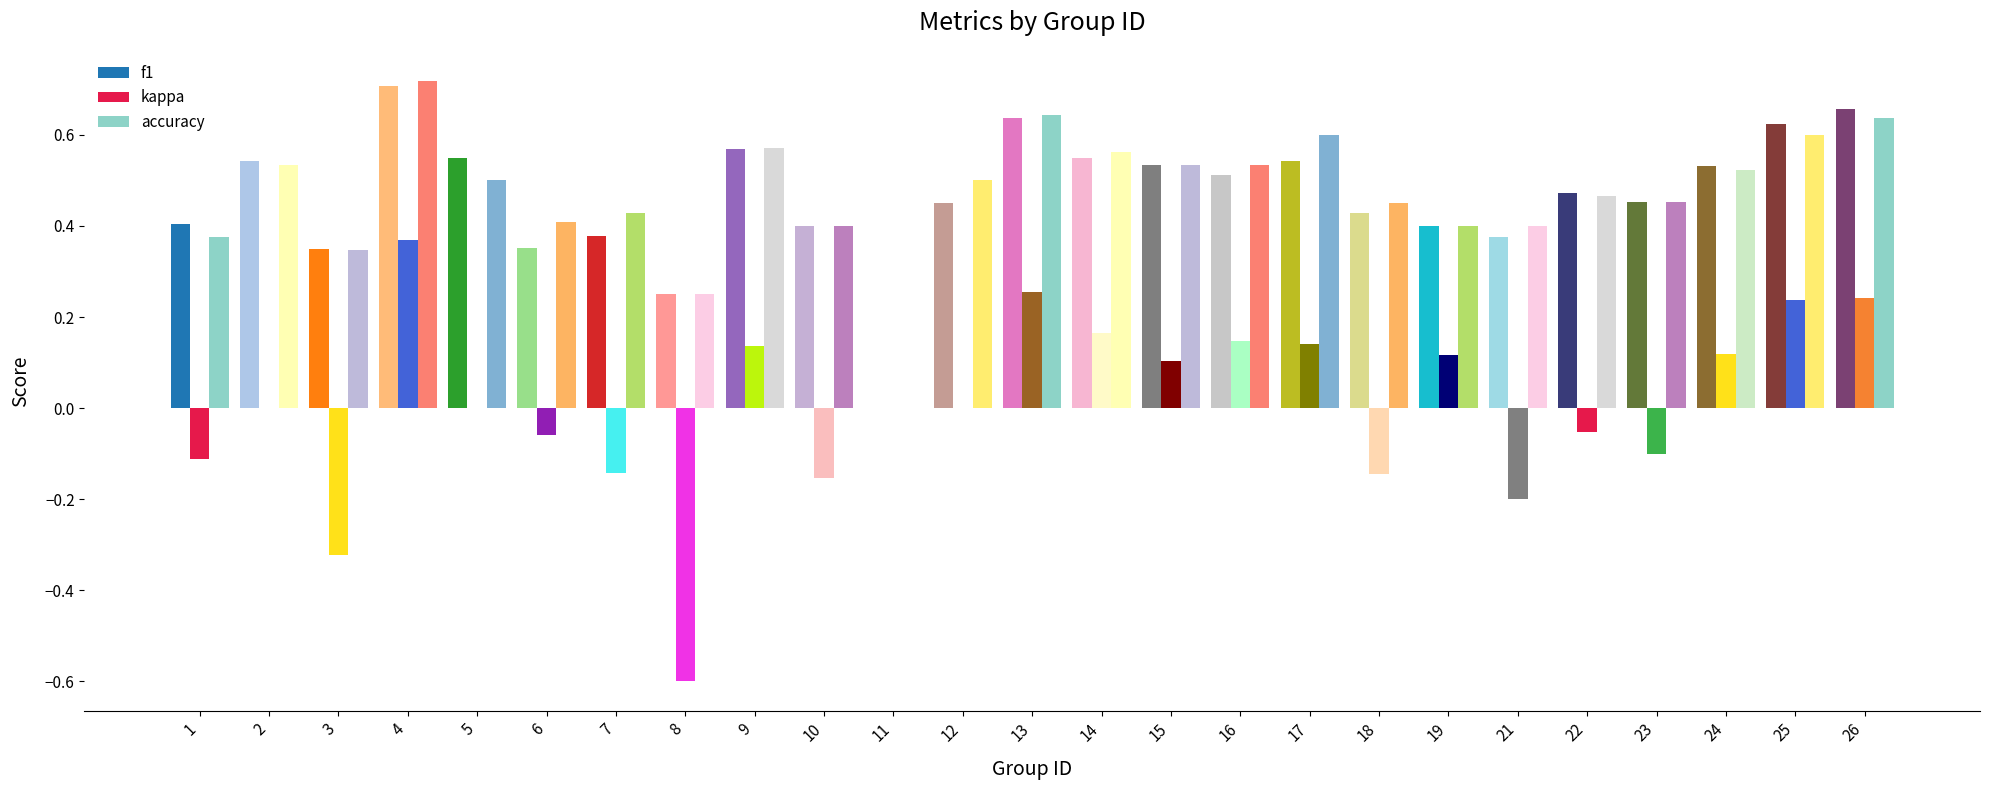

Is it true that accuracy equals 0.5 at 2?

True